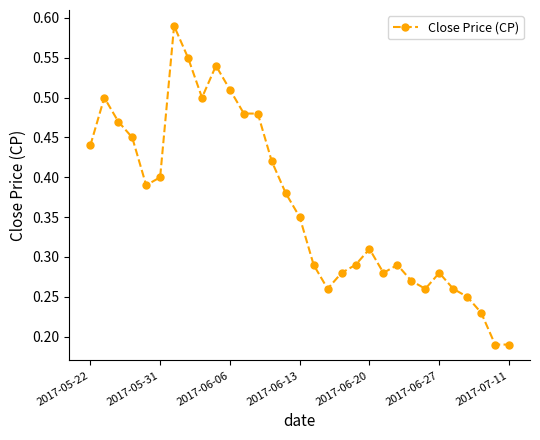

True or false: there are more than 0 points higher than both neighbors.

True